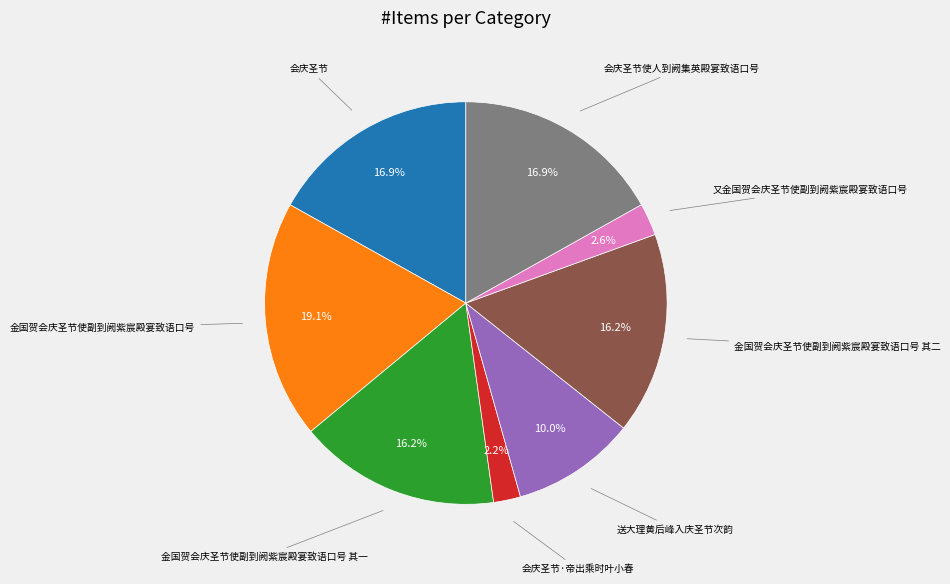

Does any single category account for the majority?

No